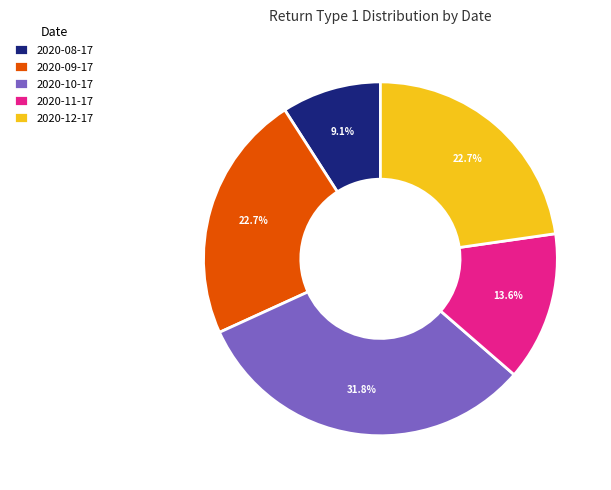

To the nearest percent, what is the difference between the 2020-09-17 and 2020-11-17 slice percentages?

9%